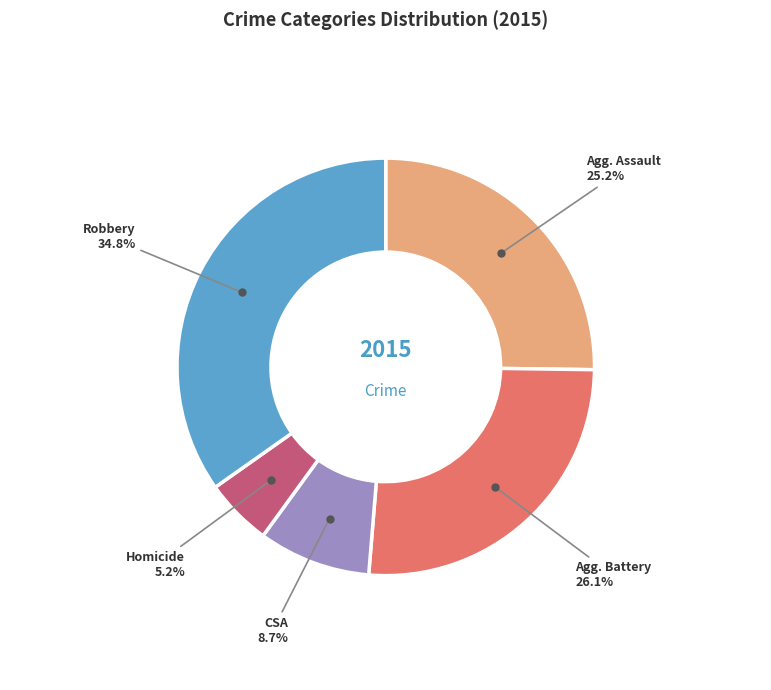

Is there any slice that represents more than half of the pie?

No